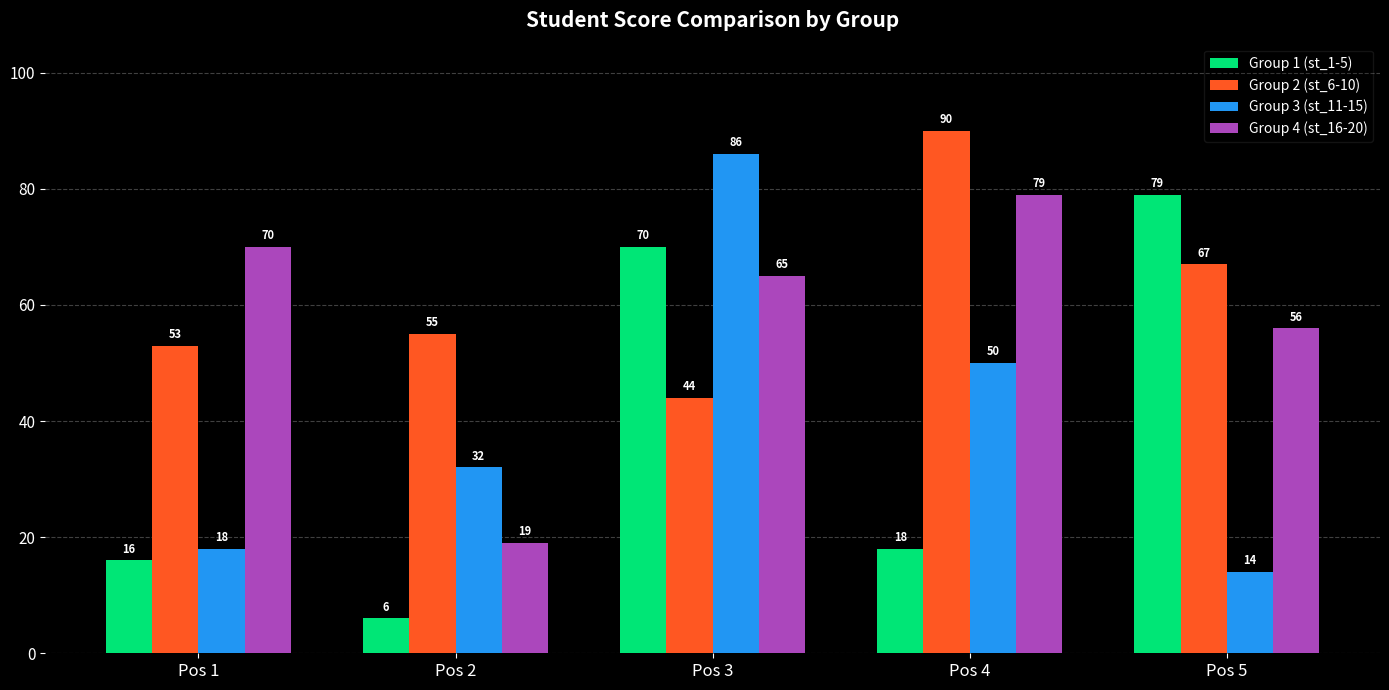

What is the minimum value shown in the chart?

6